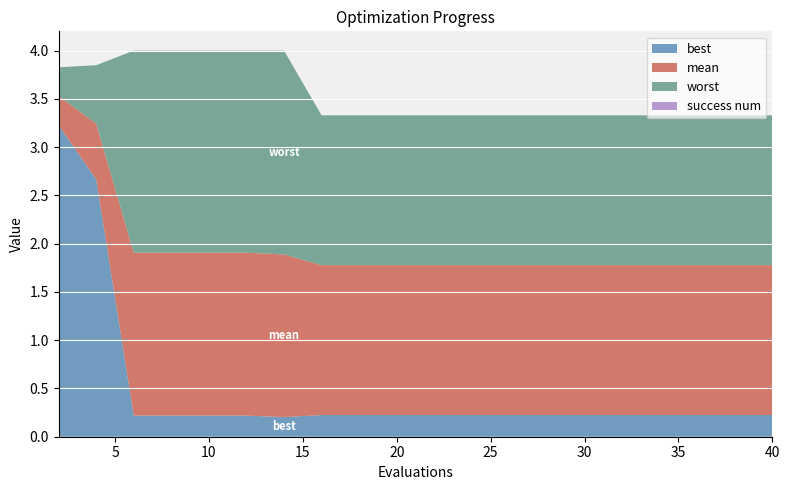

Reading right to left, extract all data points from this chart.

mean: 40=1.8	38=1.8	36=1.8	34=1.8	32=1.8	30=1.8	28=1.8	26=1.8	24=1.8	22=1.8	20=1.8	18=1.8	16=1.8	14=1.9	12=1.9	10=1.9	8=1.9	6=1.9	4=3.2	2=3.5
best: 40=0.2	38=0.2	36=0.2	34=0.2	32=0.2	30=0.2	28=0.2	26=0.2	24=0.2	22=0.2	20=0.2	18=0.2	16=0.2	14=0.2	12=0.2	10=0.2	8=0.2	6=0.2	4=2.7	2=3.2
worst: 40=3.3	38=3.3	36=3.3	34=3.3	32=3.3	30=3.3	28=3.3	26=3.3	24=3.3	22=3.3	20=3.3	18=3.3	16=3.3	14=4.0	12=4.0	10=4.0	8=4.0	6=4.0	4=3.8	2=3.8
success num: 40=0.0	38=0.0	36=0.0	34=0.0	32=0.0	30=0.0	28=0.0	26=0.0	24=0.0	22=0.0	20=0.0	18=0.0	16=0.0	14=0.0	12=0.0	10=0.0	8=0.0	6=0.0	4=0.0	2=0.0